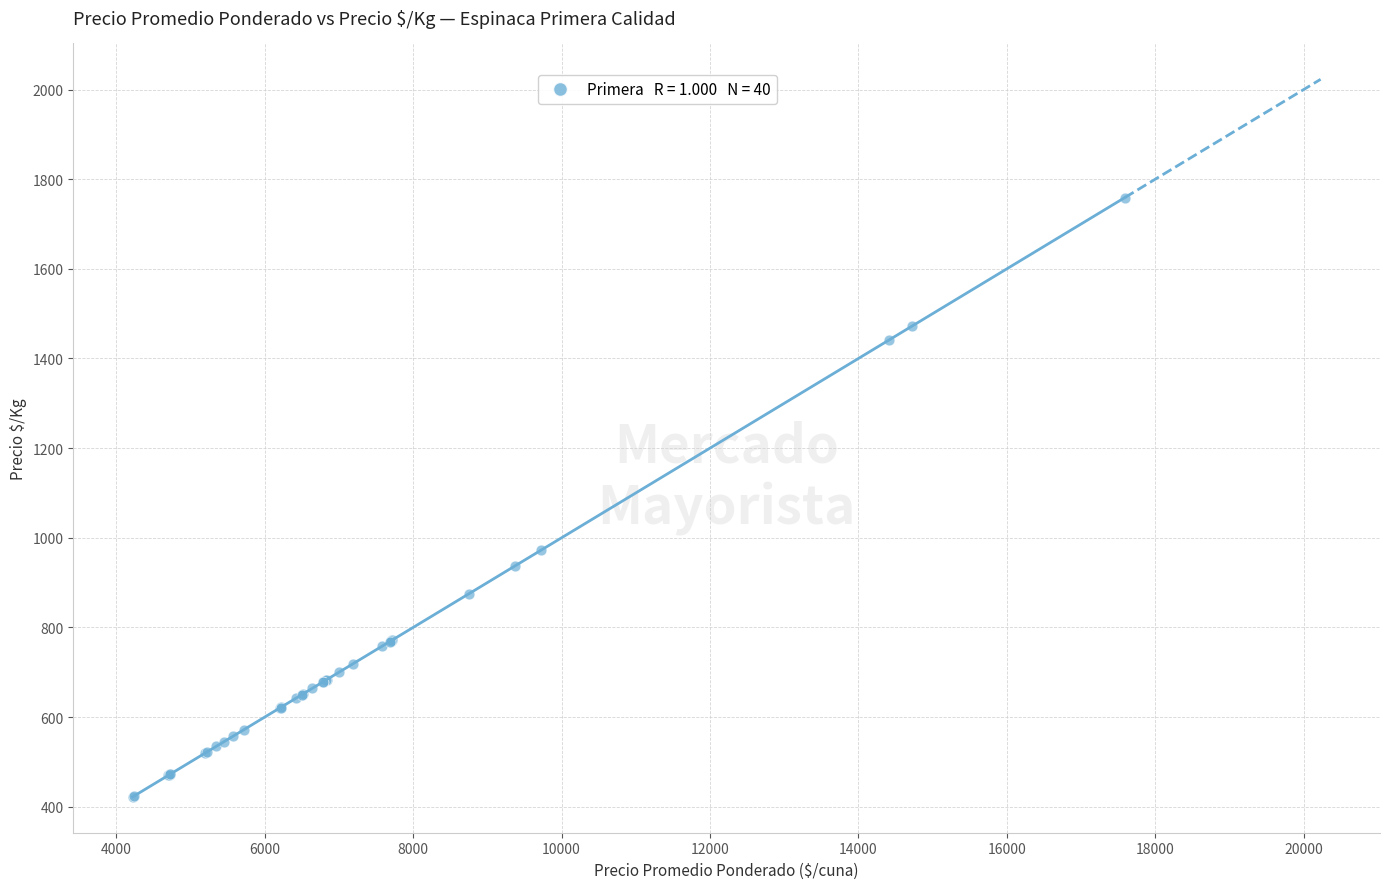

What Y value in the scatter plot is closest to 1090?

972